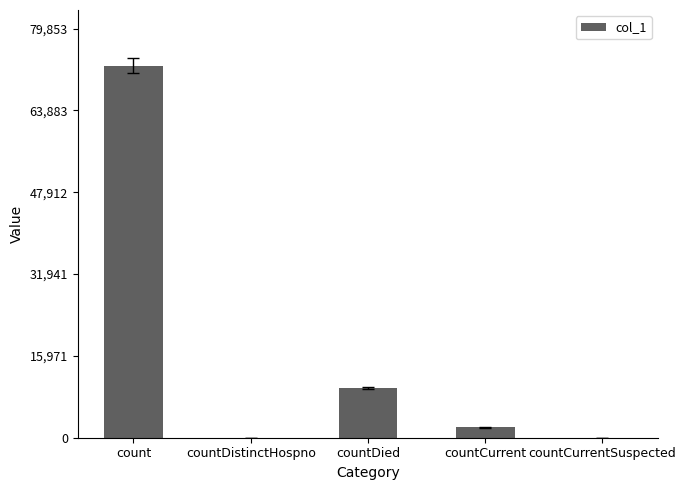

Reading right to left, what are all the values shown in this chart?

countCurrentSuspected=0	countCurrent=2029	countDied=9616	countDistinctHospno=0	count=72594